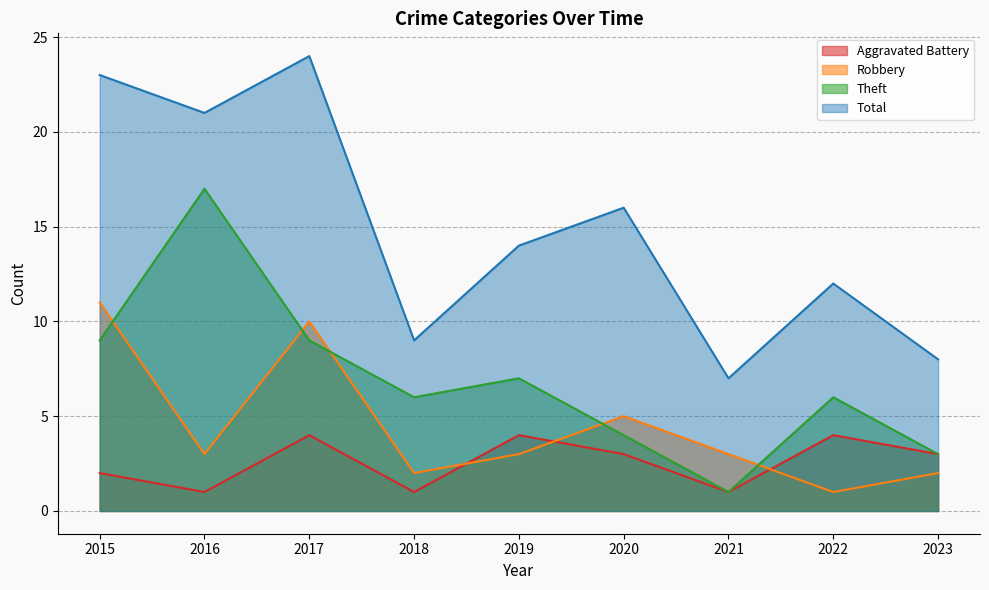

Does the chart have visible grid lines?

Yes